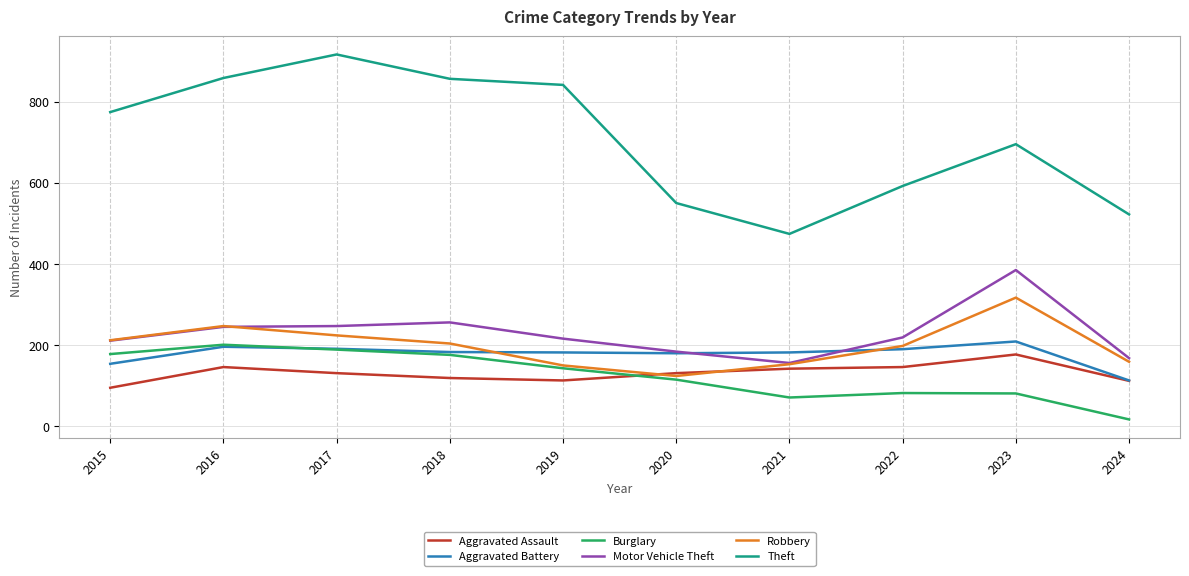

Which series has the largest range (max minus min)?

Theft